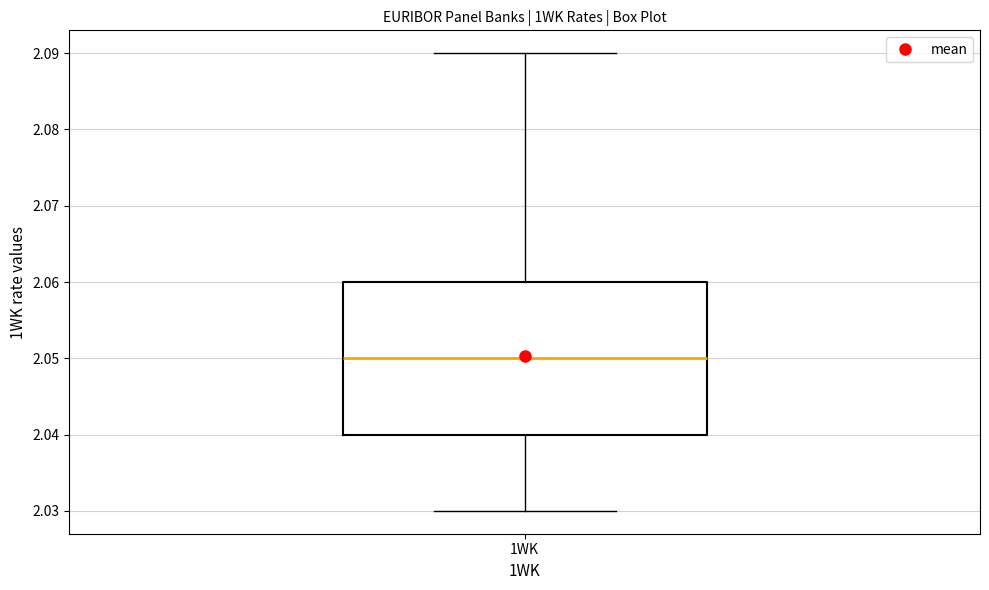

Read this box plot against the y-axis: the position of the median line, the range covered by the box, and the ends of both whiskers. The values are not printed on the chart, so give them approximately, as read against the axis.

median 2.05, box 2.04 to 2.06, whiskers 2.03 to 2.09